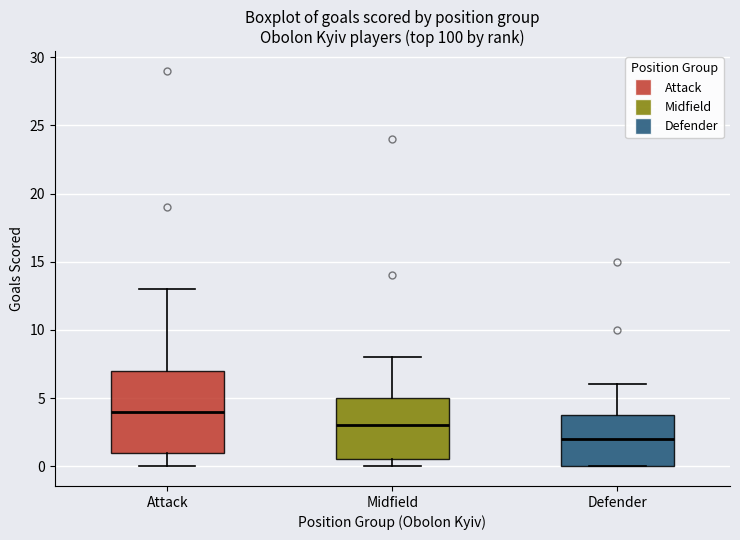

Where does the lower whisker of the box for Attack end on the y-axis? The values are not printed on the chart, so give them approximately, as read against the axis.

0.0